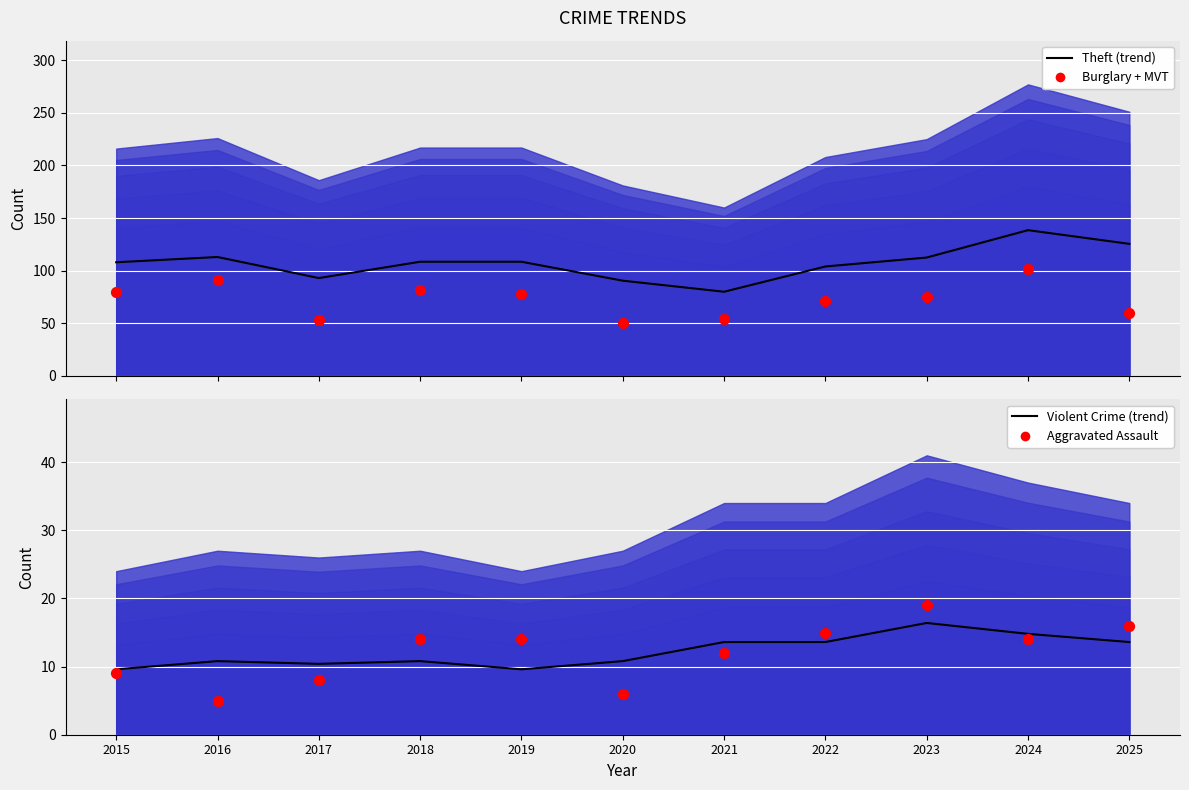

Which series has the largest Y range (max minus min)?

Theft (trend)